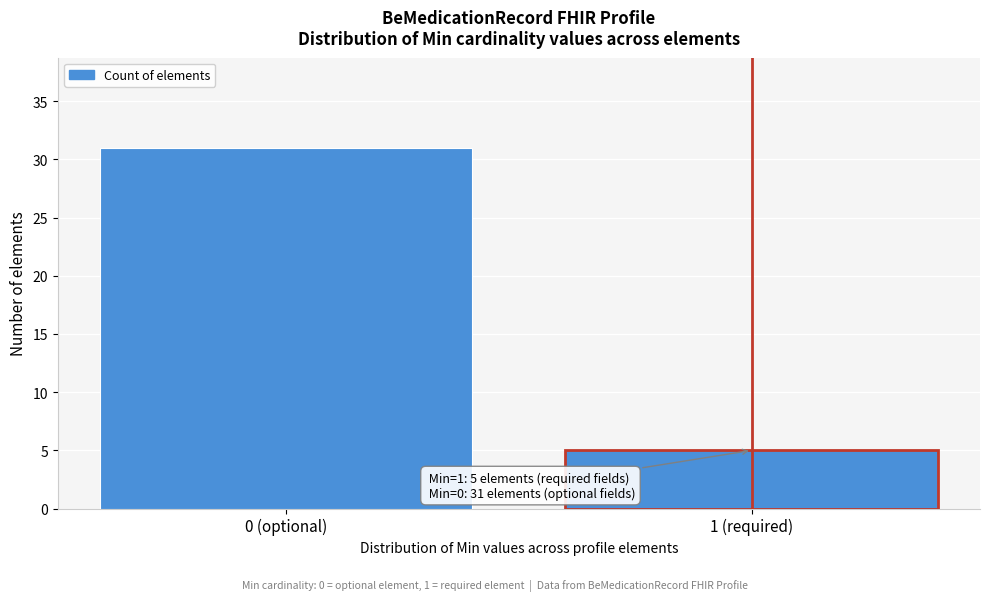

Reading right to left, transcribe all the data shown in this chart.

5	31